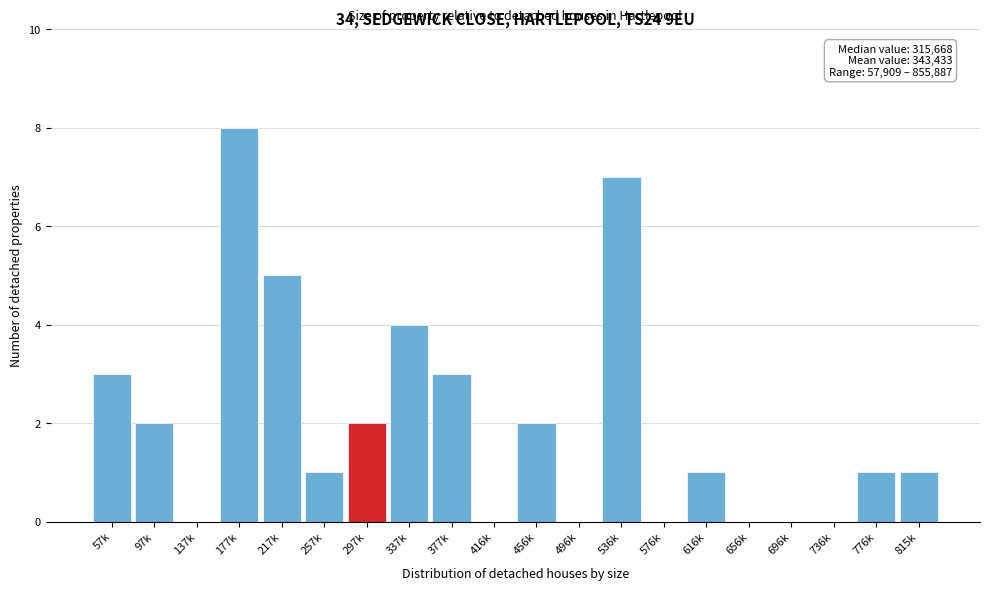

Reading left to right, extract all data points from this chart.

57k=3	97k=2	137k=0	177k=8	217k=5	257k=1	297k=2	337k=4	377k=3	416k=0	456k=2	496k=0	536k=7	576k=0	616k=1	656k=0	696k=0	736k=0	776k=1	815k=1